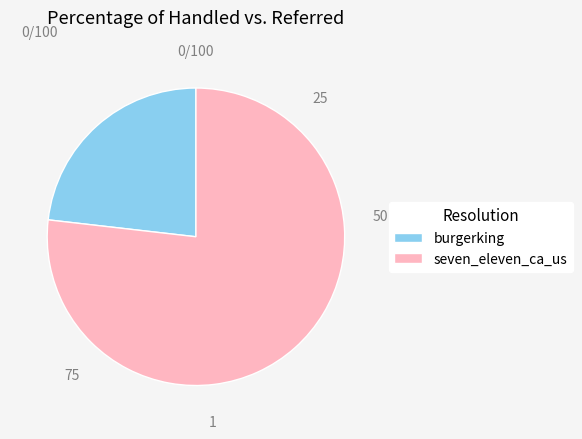

The seven_eleven_ca_us slice represents 77% of the pie. True or false?

True